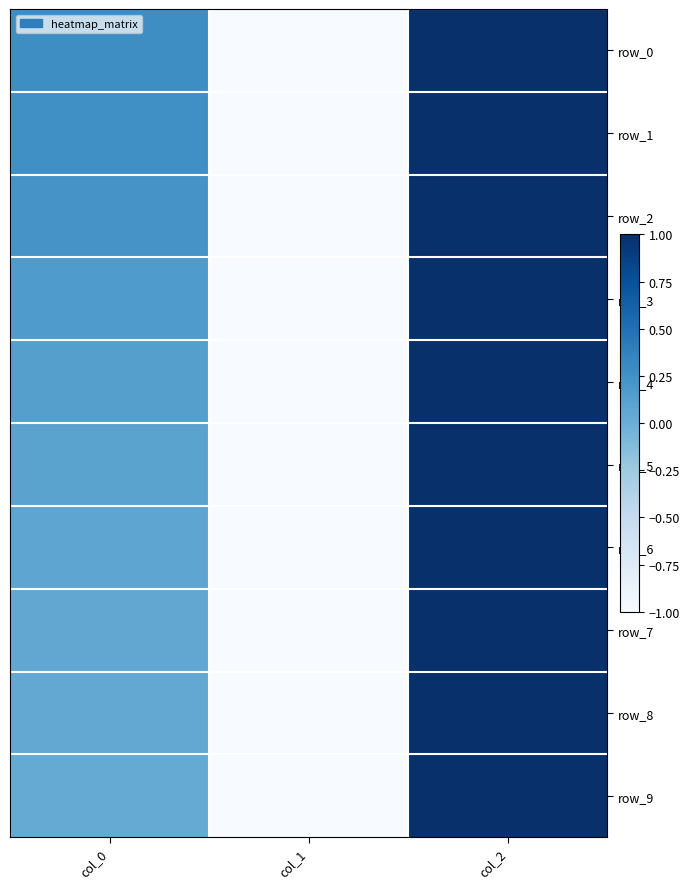

What is the highest value of the row_8 series?

1.0